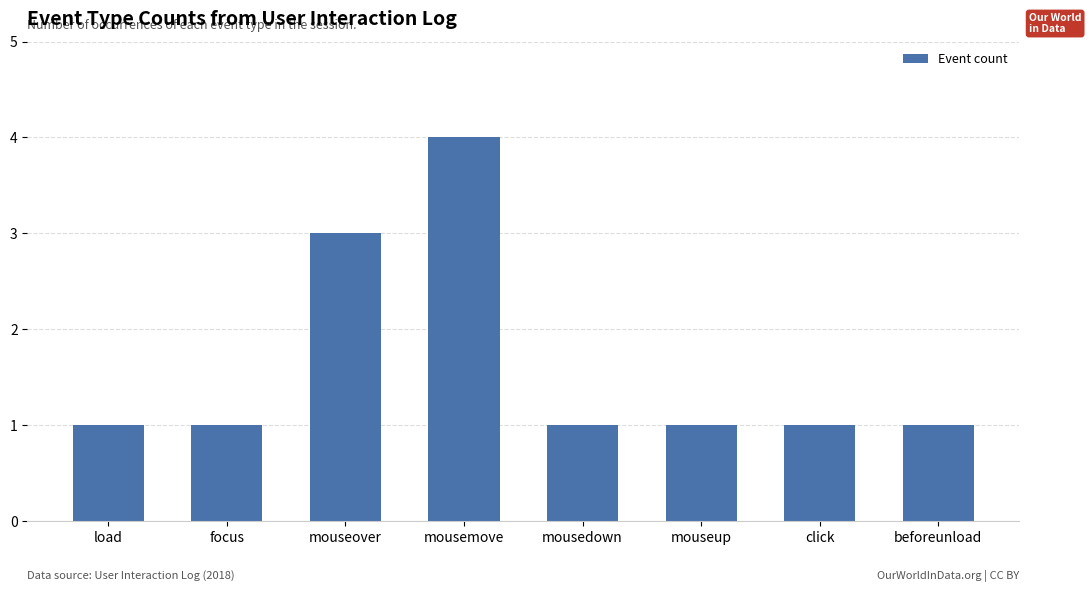

Reading right to left, what are all the values shown in this chart?

beforeunload=1	click=1	mouseup=1	mousedown=1	mousemove=4	mouseover=3	focus=1	load=1